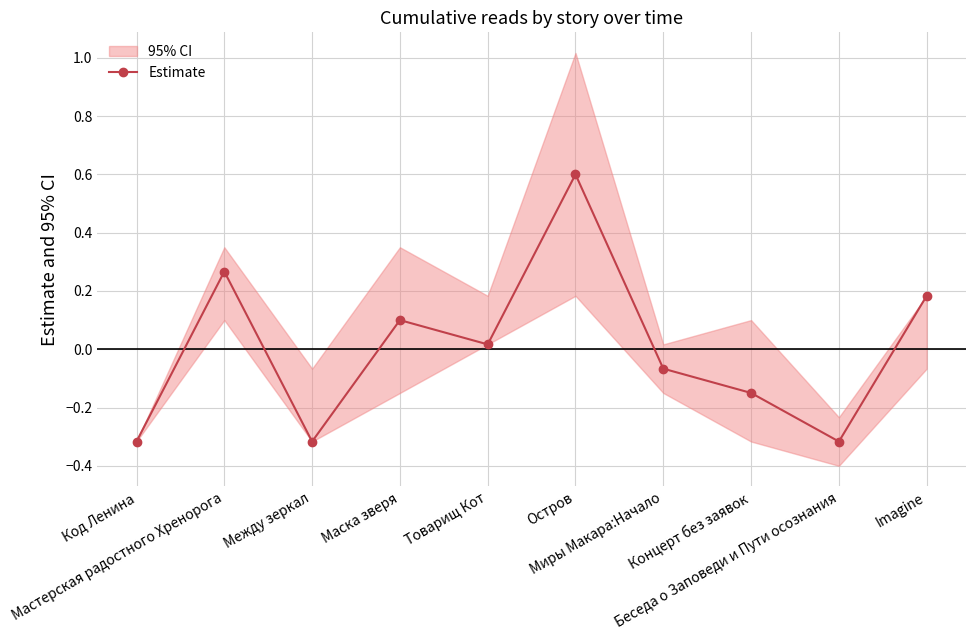

Which category has the highest value across all series?

Остров